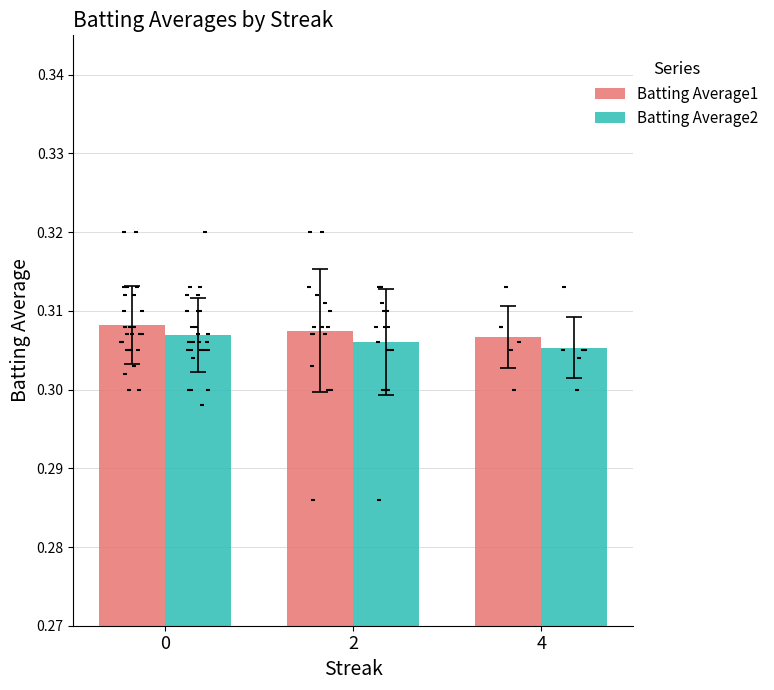

Is the value of Batting Average1 at 4 greater than the value of Batting Average2 at 4?

Yes